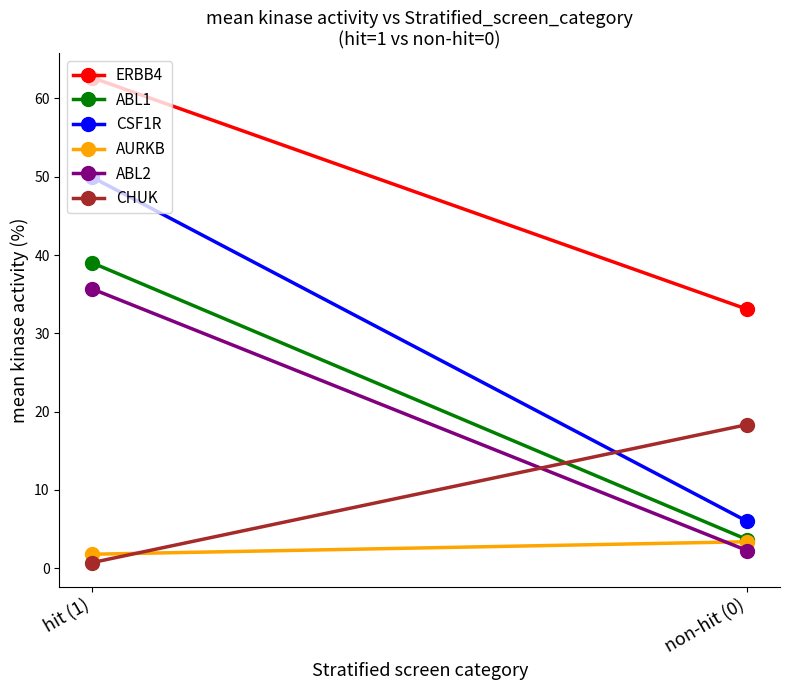

What is the sum of all CSF1R values?

55.9